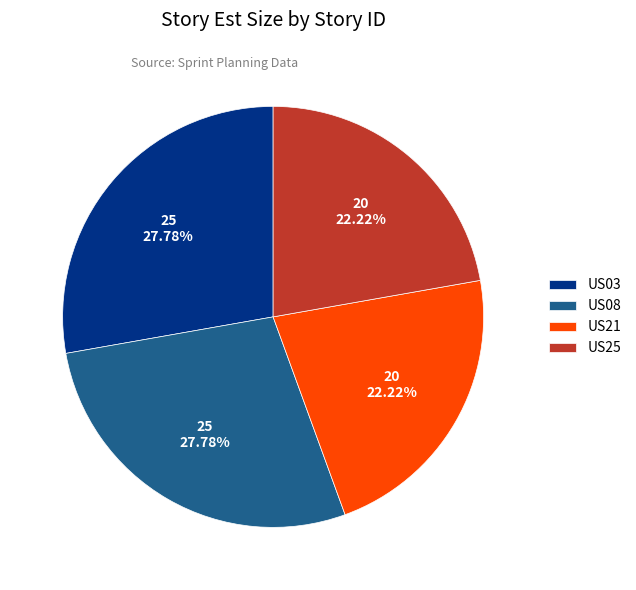

What percentage is the US08 slice, to the nearest percent?

28%